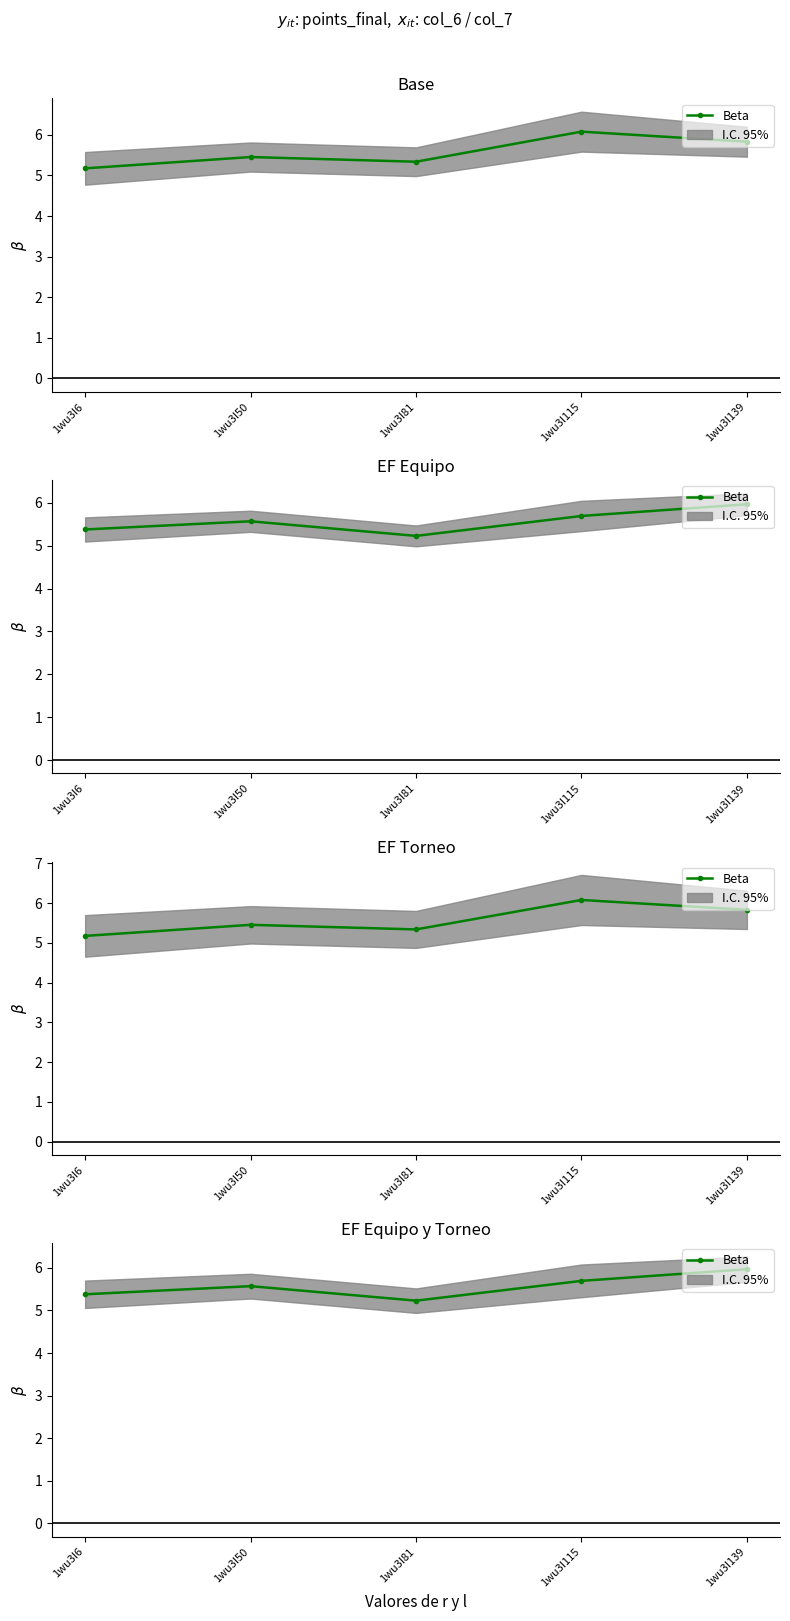

How many points are higher than both their immediate neighbors (excluding endpoints)?

1